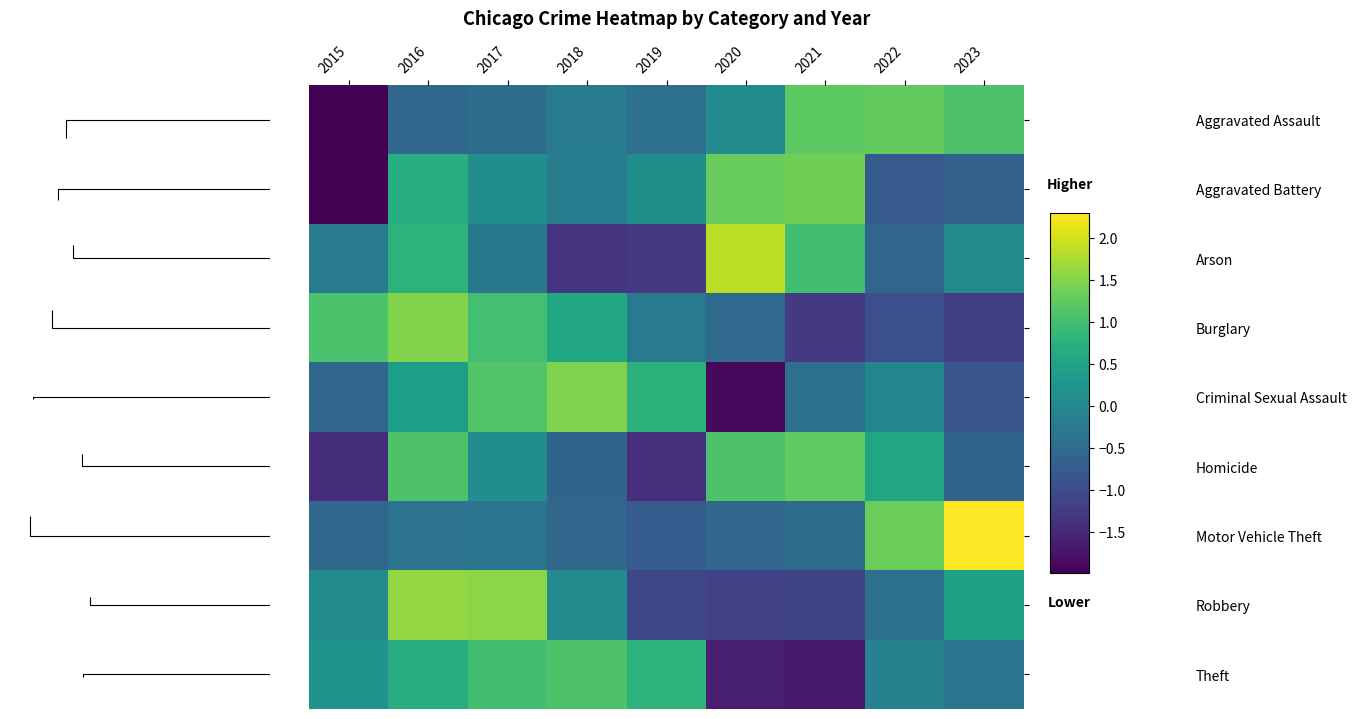

Reading right to left, extract all data points from this chart.

Aggravated Assault: 2023=1.1	2022=1.3	2021=1.2	2020=0.1	2019=-0.4	2018=-0.2	2017=-0.5	2016=-0.6	2015=-2.0
Aggravated Battery: 2023=-0.7	2022=-0.8	2021=1.4	2020=1.3	2019=0.1	2018=-0.2	2017=0.1	2016=0.7	2015=-2.0
Arson: 2023=0.1	2022=-0.6	2021=1.0	2020=1.9	2019=-1.3	2018=-1.3	2017=-0.3	2016=0.8	2015=-0.2
Burglary: 2023=-1.2	2022=-0.9	2021=-1.3	2020=-0.5	2019=-0.2	2018=0.6	2017=1.0	2016=1.5	2015=1.1
Criminal Sexual Assault: 2023=-0.8	2022=-0.0	2021=-0.4	2020=-1.9	2019=0.8	2018=1.5	2017=1.1	2016=0.4	2015=-0.6
Homicide: 2023=-0.6	2022=0.5	2021=1.2	2020=1.1	2019=-1.4	2018=-0.6	2017=0.1	2016=1.1	2015=-1.4
Motor Vehicle Theft: 2023=2.3	2022=1.3	2021=-0.5	2020=-0.6	2019=-0.7	2018=-0.6	2017=-0.3	2016=-0.4	2015=-0.6
Robbery: 2023=0.5	2022=-0.4	2021=-1.1	2020=-1.2	2019=-1.1	2018=0.1	2017=1.5	2016=1.6	2015=0.0
Theft: 2023=-0.3	2022=-0.1	2021=-1.7	2020=-1.6	2019=0.8	2018=1.1	2017=1.0	2016=0.7	2015=0.2